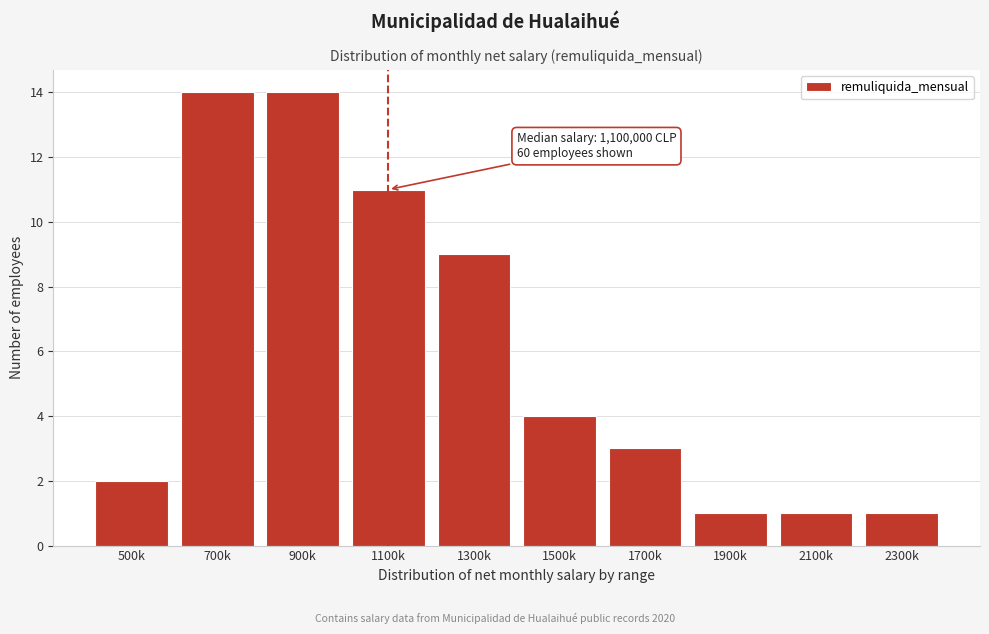

Reading left to right, list all the values displayed in this chart.

2	14	14	11	9	4	3	1	1	1